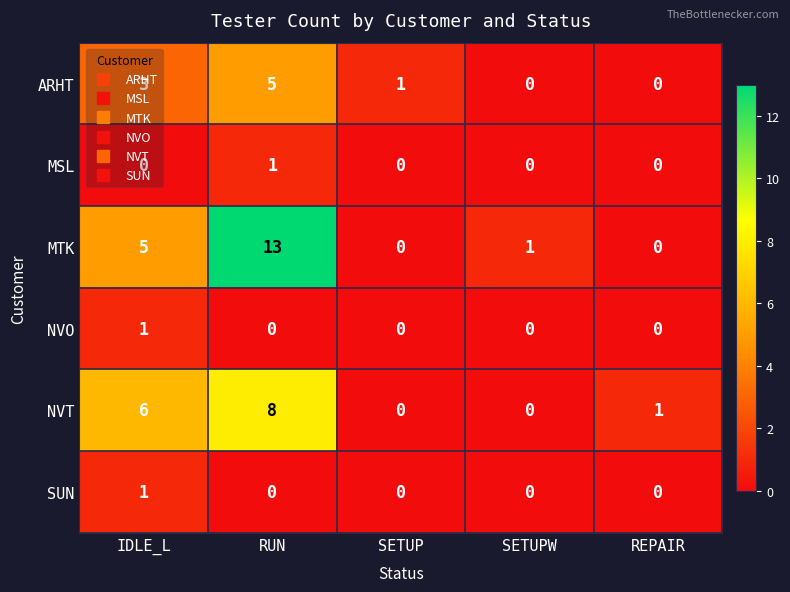

True or false: NVT has a value of 8 at IDLE_L.

False